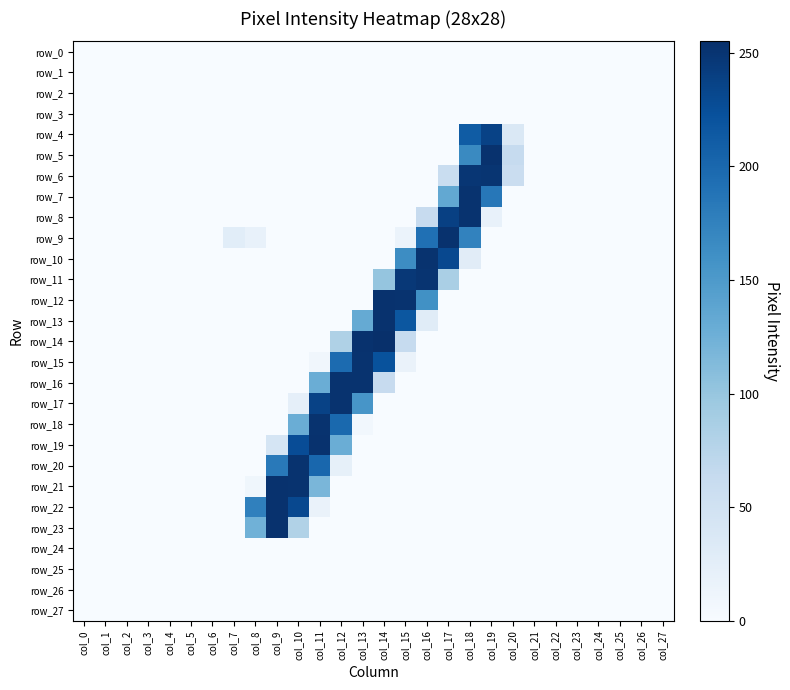

What is the difference between the highest and lowest values at col_19?

253